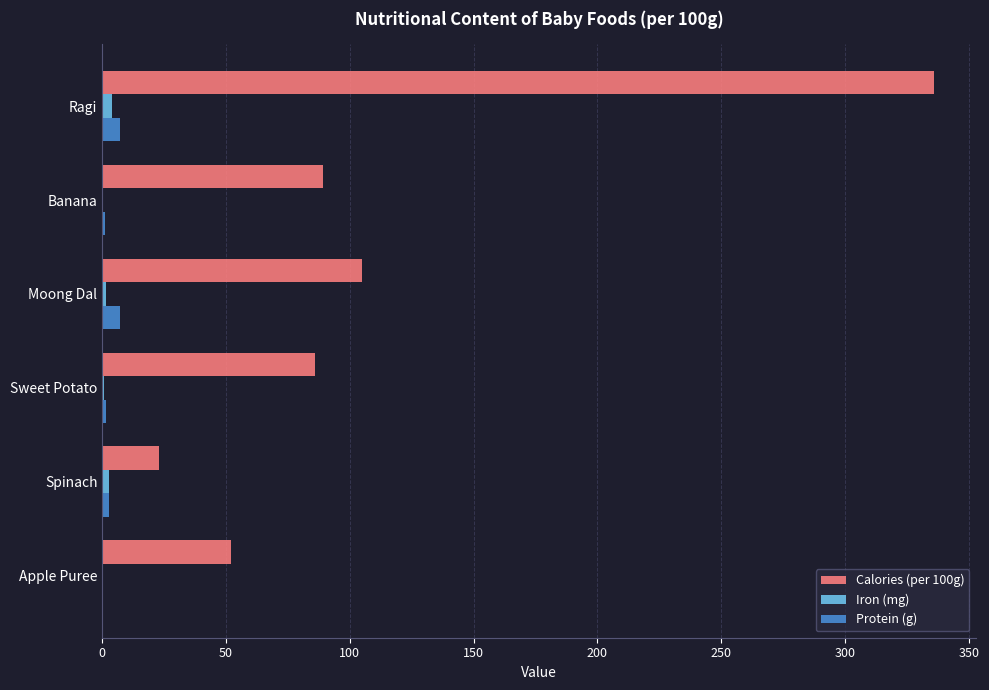

The value of Calories (per 100g) at Apple Puree is 92.4. True or false?

False